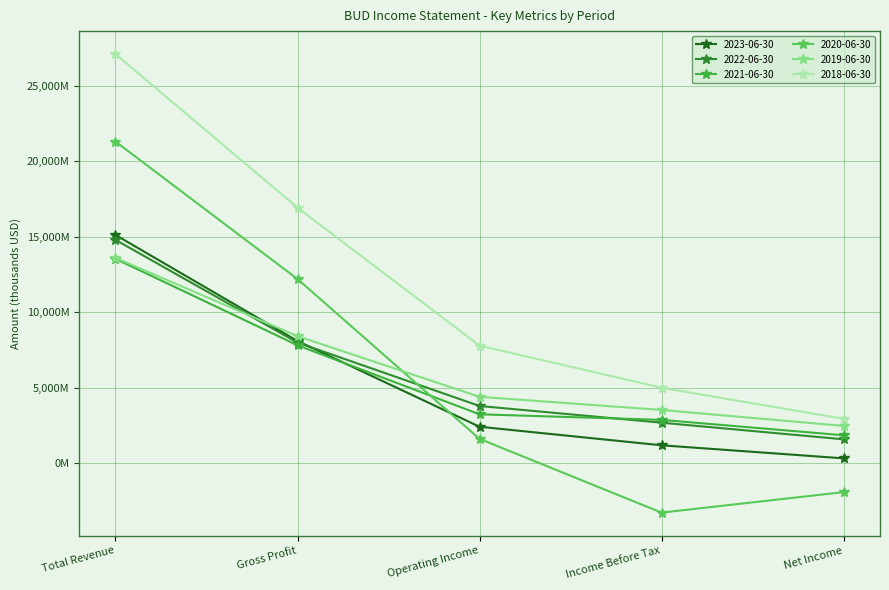

Between which two adjacent categories do 2019-06-30 and 2020-06-30 first intersect?

Gross Profit and Operating Income